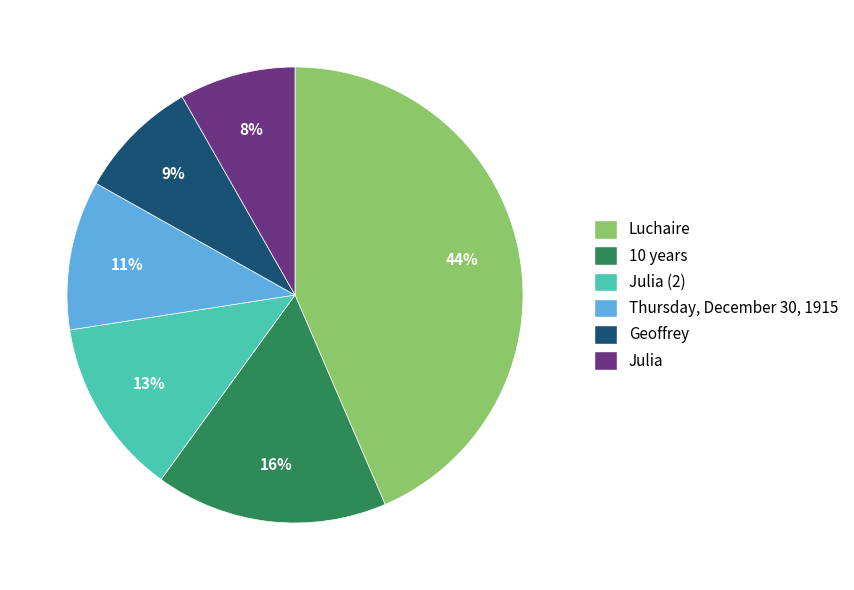

How many slices are in this pie chart?

6